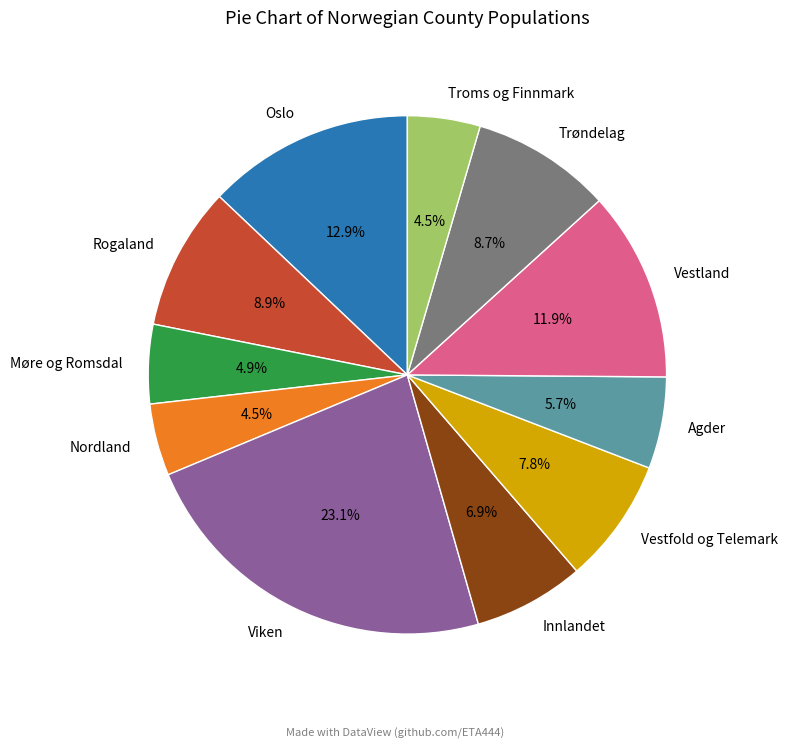

Which slice is the largest?

Viken